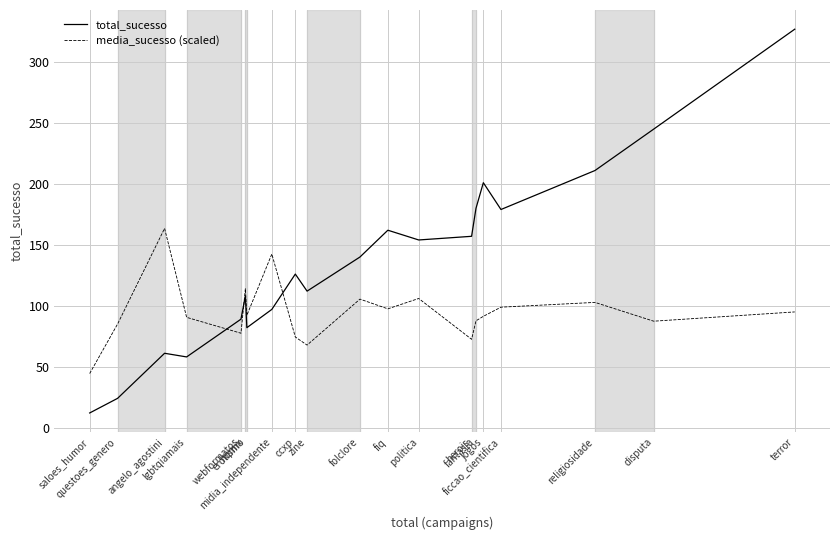

Which series has the largest total across all categories?

total_sucesso